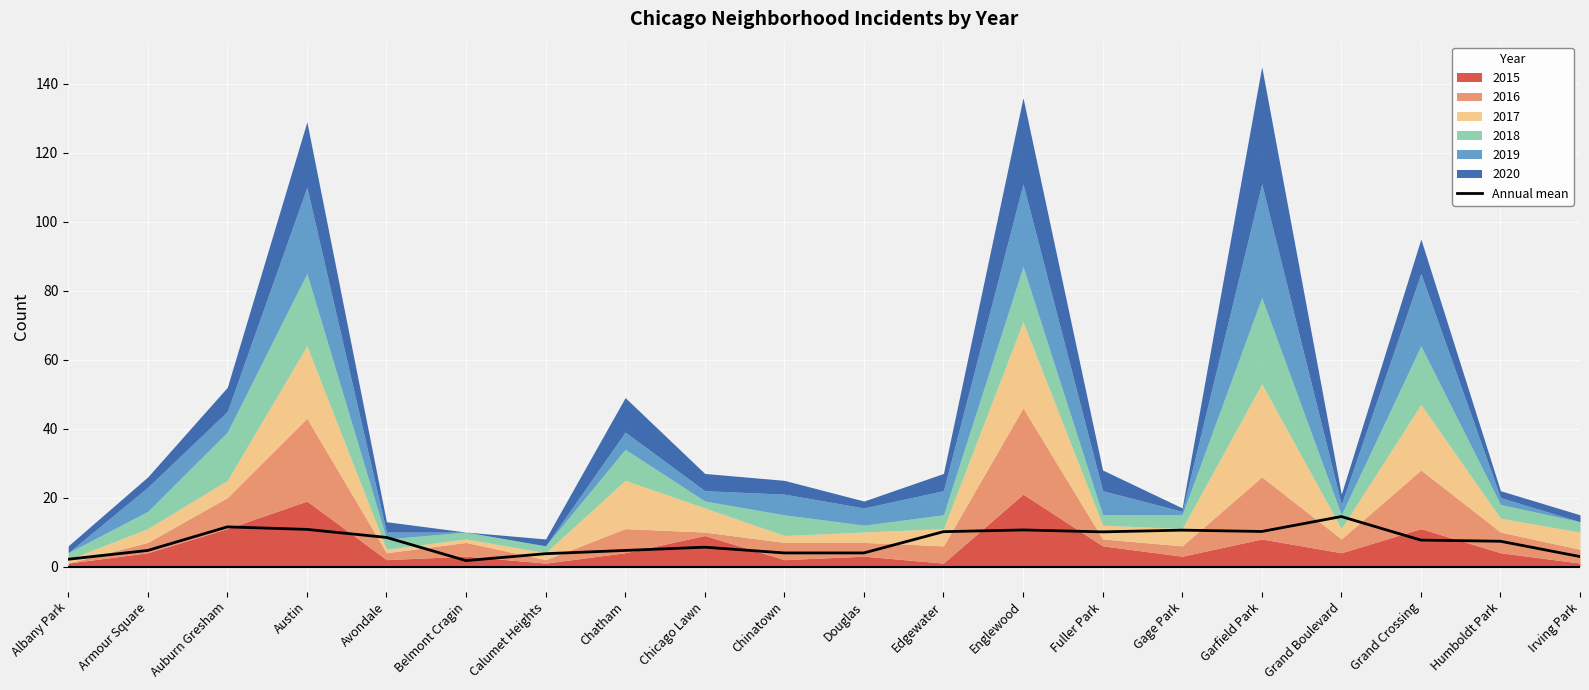

What is the change in value from Auburn Gresham to Belmont Cragin?

-9.8